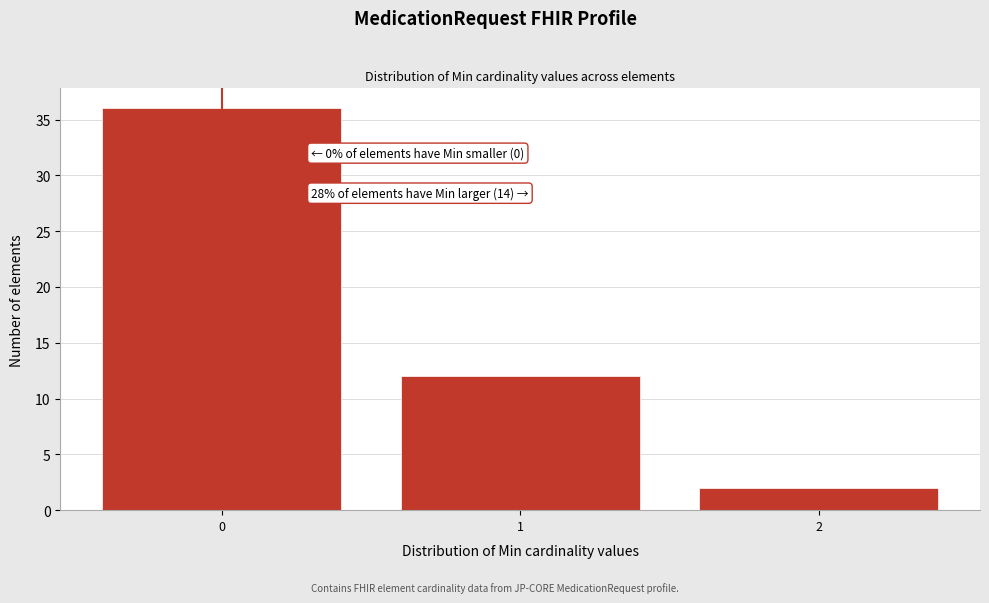

Reading left to right, extract all data points from this chart.

36	12	2